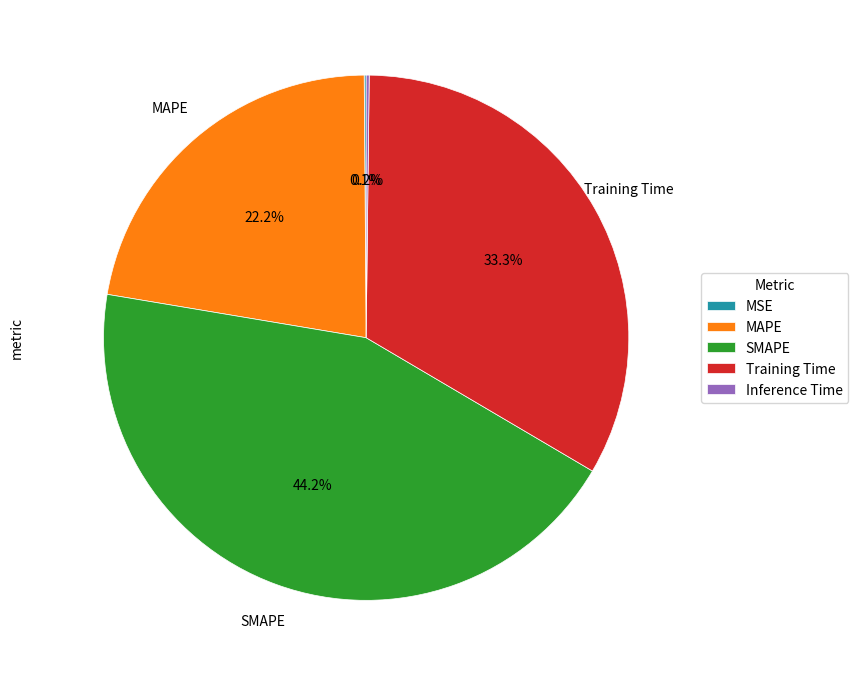

Is there a majority slice in this chart?

No